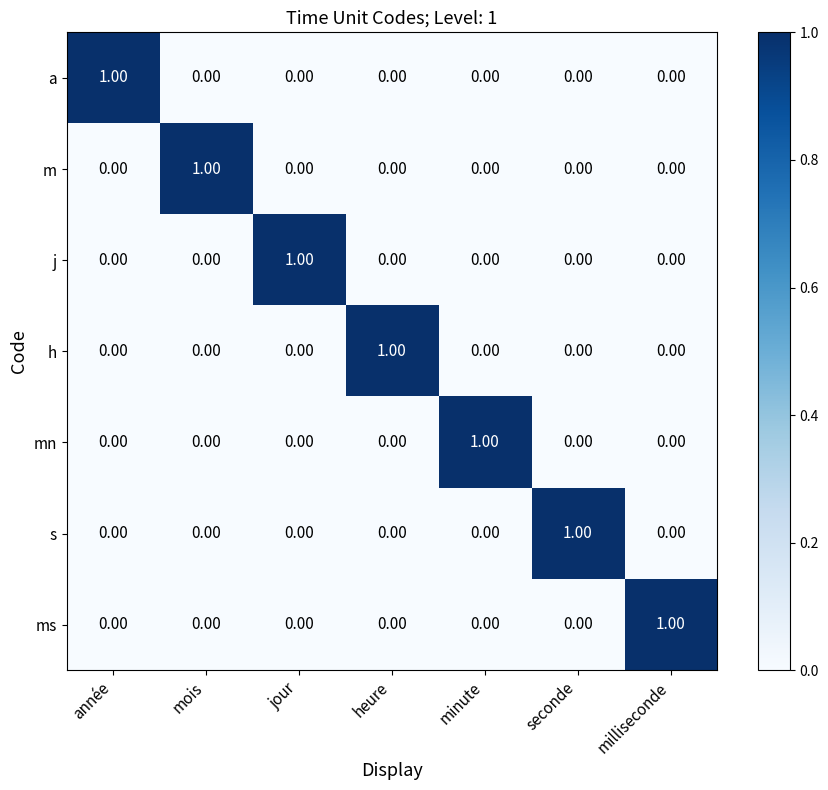

What is the total value across all series at milliseconde?

1